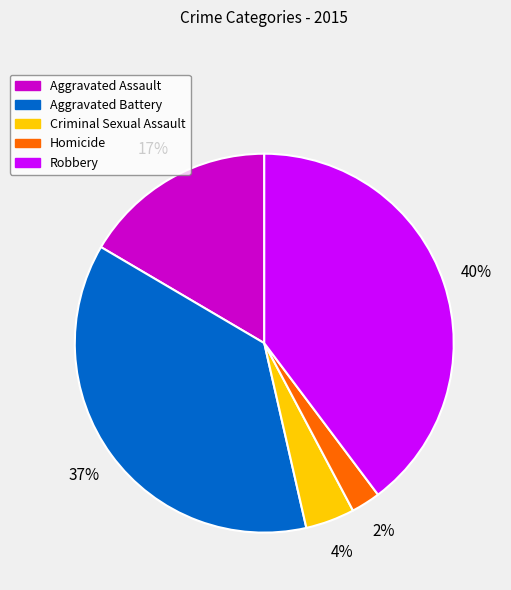

Which slice is the smallest?

Homicide